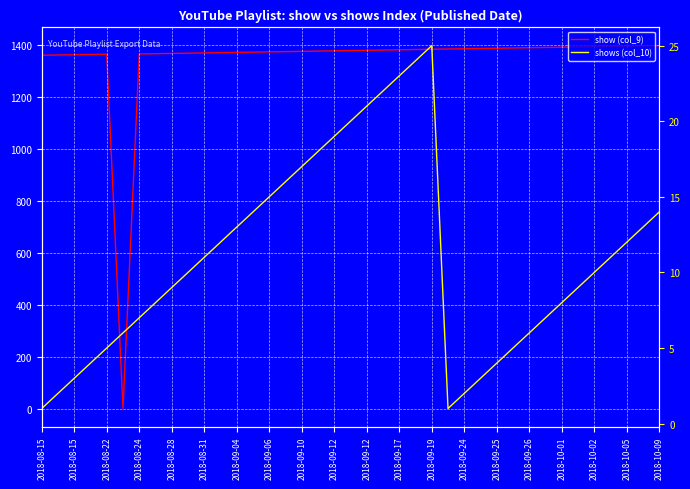

Is the value of show (col_9) at 2018-09-26 greater than the value of shows (col_10) at 2018-09-06?

Yes